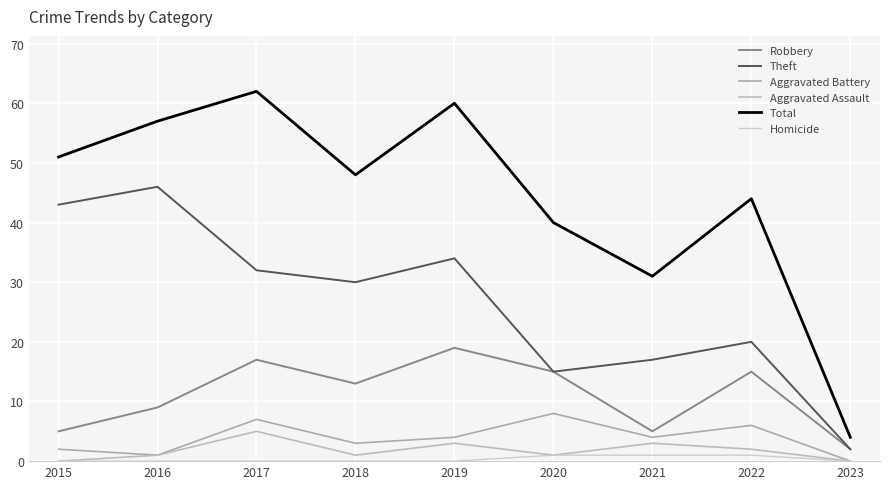

What is the maximum value shown in the chart?

62